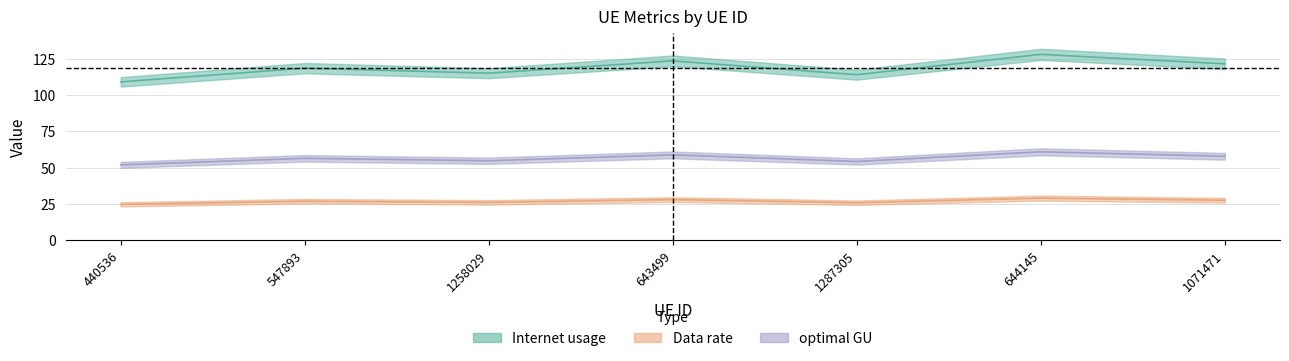

True or false: Internet usage and optimal GU cross at least once.

False